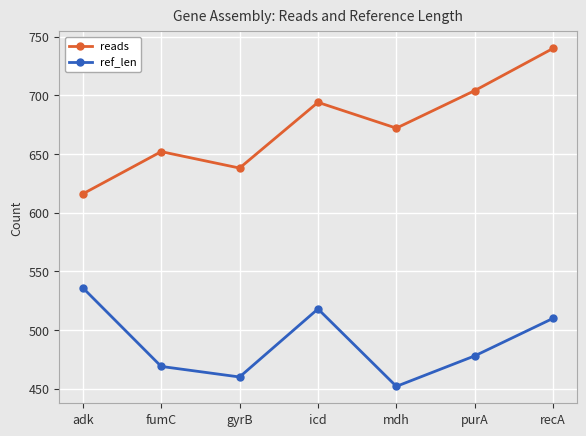

List the labels in order of ref_len value, largest first.

adk, icd, recA, purA, fumC, gyrB, mdh